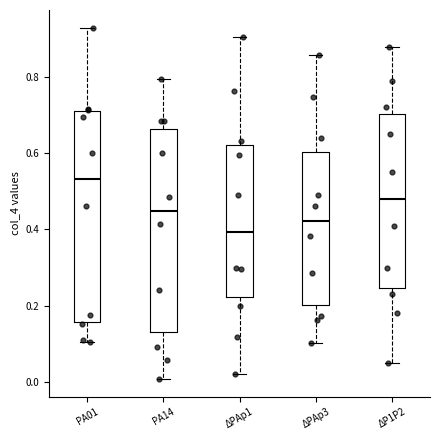

Where does the lower whisker of the box for PA14 end on the y-axis? The values are not printed on the chart, so give them approximately, as read against the axis.

0.00